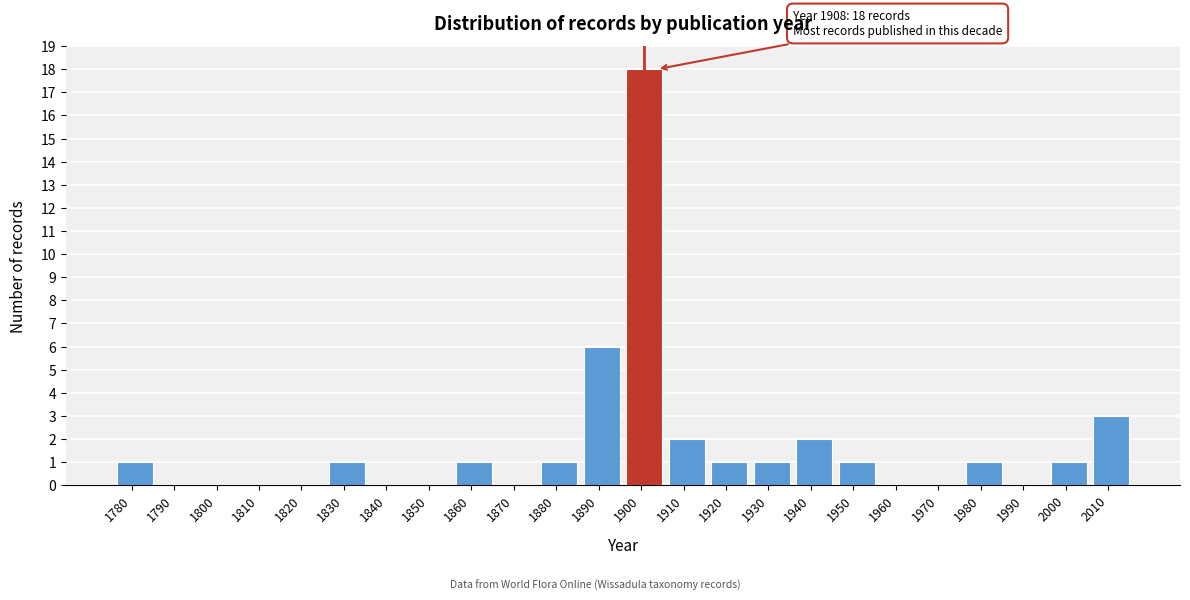

Reading left to right, transcribe all the data shown in this chart.

1780=1	1790=0	1800=0	1810=0	1820=0	1830=1	1840=0	1850=0	1860=1	1870=0	1880=1	1890=6	1900=18	1910=2	1920=1	1930=1	1940=2	1950=1	1960=0	1970=0	1980=1	1990=0	2000=1	2010=3